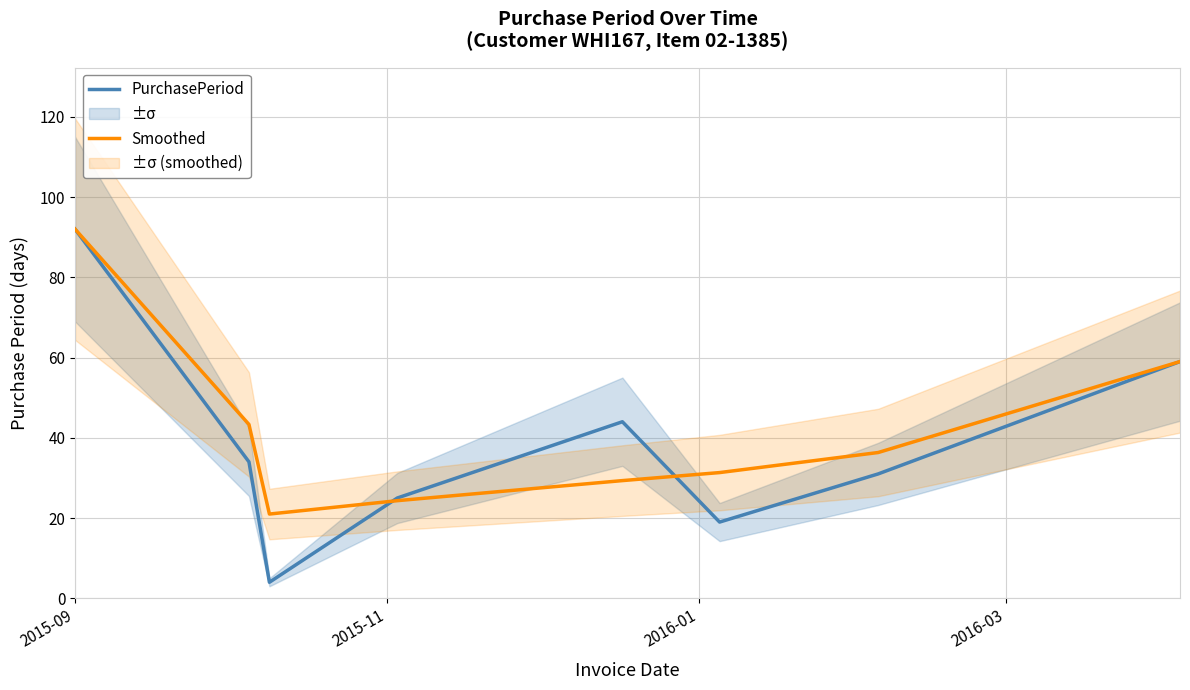

Is it true that Smoothed equals 16.3 at 2016-03?

False